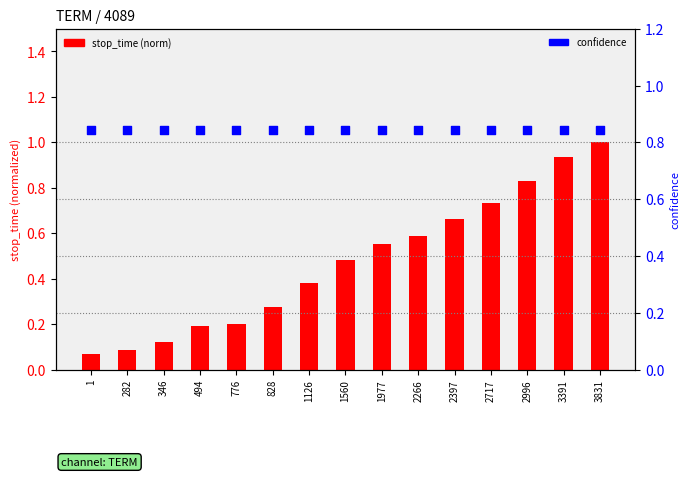

At how many categories does at least one series exceed 0?

15